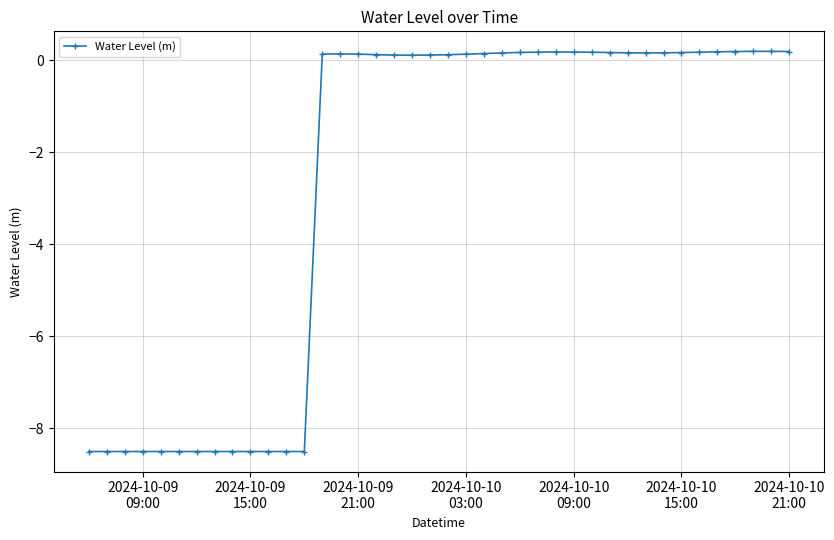

True or false: there are more than 0 points higher than both neighbors.

True